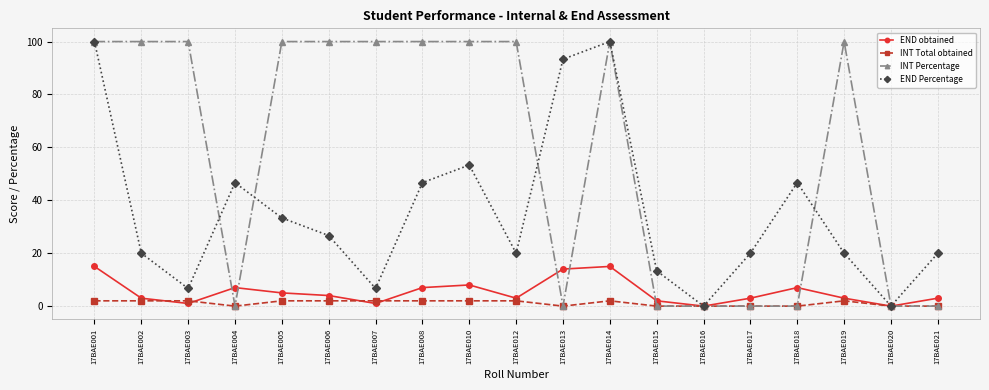

Reading left to right, list all the values displayed in this chart.

END obtained: 17BAE001=15.0	17BAE002=3.0	17BAE003=1.0	17BAE004=7.0	17BAE005=5.0	17BAE006=4.0	17BAE007=1.0	17BAE008=7.0	17BAE010=8.0	17BAE012=3.0	17BAE013=14.0	17BAE014=15.0	17BAE015=2.0	17BAE016=0.0	17BAE017=3.0	17BAE018=7.0	17BAE019=3.0	17BAE020=0.0	17BAE021=3.0
INT Total obtained: 17BAE001=2.0	17BAE002=2.0	17BAE003=2.0	17BAE004=0.0	17BAE005=2.0	17BAE006=2.0	17BAE007=2.0	17BAE008=2.0	17BAE010=2.0	17BAE012=2.0	17BAE013=0.0	17BAE014=2.0	17BAE015=0.0	17BAE016=0.0	17BAE017=0.0	17BAE018=0.0	17BAE019=2.0	17BAE020=0.0	17BAE021=0.0
INT Percentage: 17BAE001=100.0	17BAE002=100.0	17BAE003=100.0	17BAE004=0.0	17BAE005=100.0	17BAE006=100.0	17BAE007=100.0	17BAE008=100.0	17BAE010=100.0	17BAE012=100.0	17BAE013=0.0	17BAE014=100.0	17BAE015=0.0	17BAE016=0.0	17BAE017=0.0	17BAE018=0.0	17BAE019=100.0	17BAE020=0.0	17BAE021=0.0
END Percentage: 17BAE001=100.0	17BAE002=20.0	17BAE003=6.7	17BAE004=46.7	17BAE005=33.3	17BAE006=26.7	17BAE007=6.7	17BAE008=46.7	17BAE010=53.3	17BAE012=20.0	17BAE013=93.3	17BAE014=100.0	17BAE015=13.3	17BAE016=0.0	17BAE017=20.0	17BAE018=46.7	17BAE019=20.0	17BAE020=0.0	17BAE021=20.0